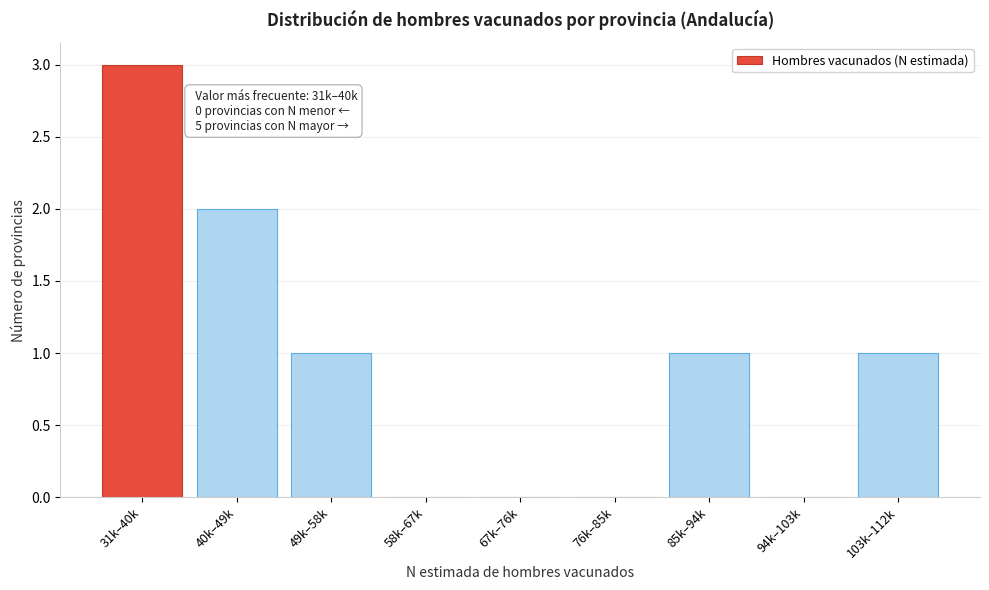

Reading right to left, list all the values displayed in this chart.

103k–112k=1	94k–103k=0	85k–94k=1	76k–85k=0	67k–76k=0	58k–67k=0	49k–58k=1	40k–49k=2	31k–40k=3